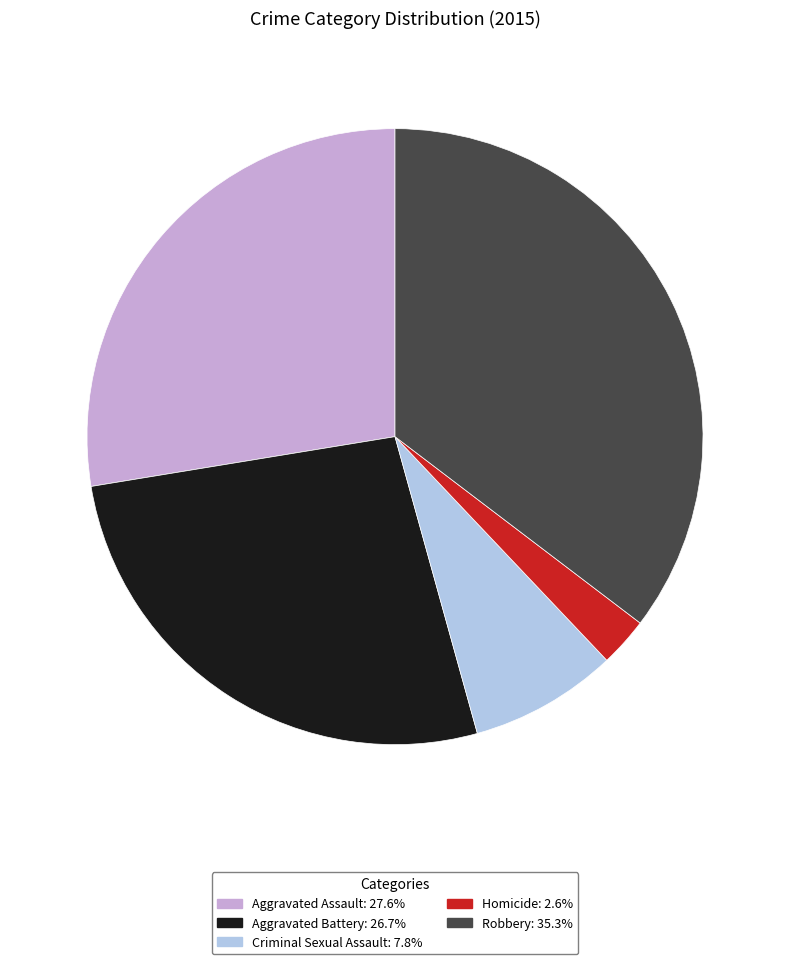

How many segments does this pie chart have?

5